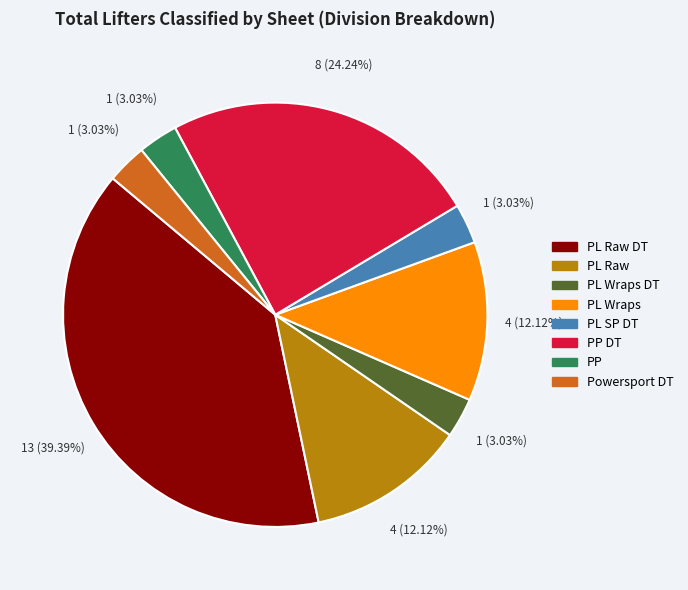

What is the largest slice in the pie chart?

PL Raw DT